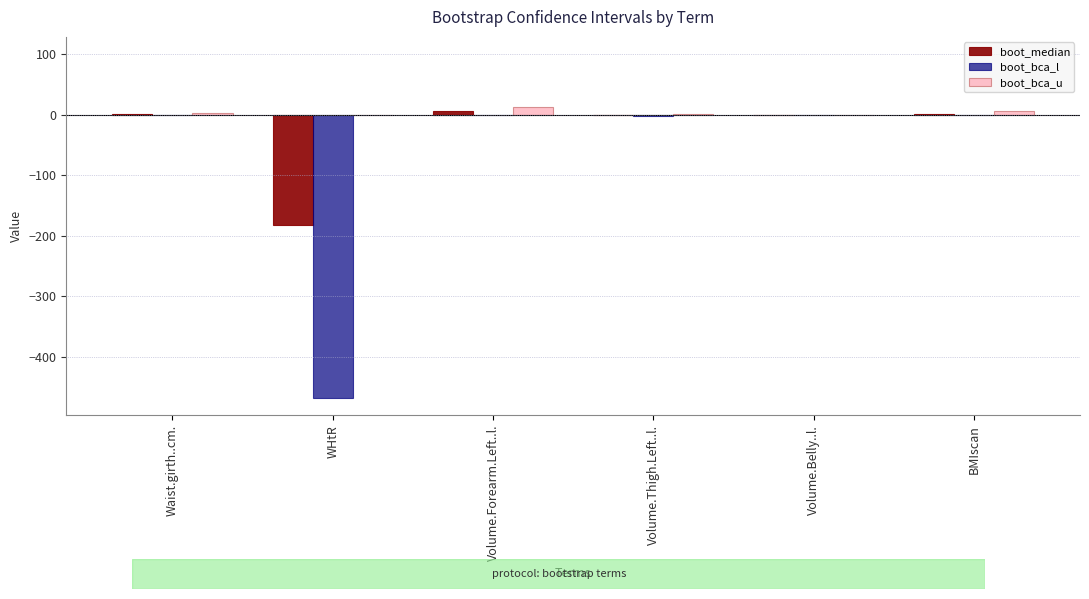

Which series has the largest total across all categories?

boot_bca_u